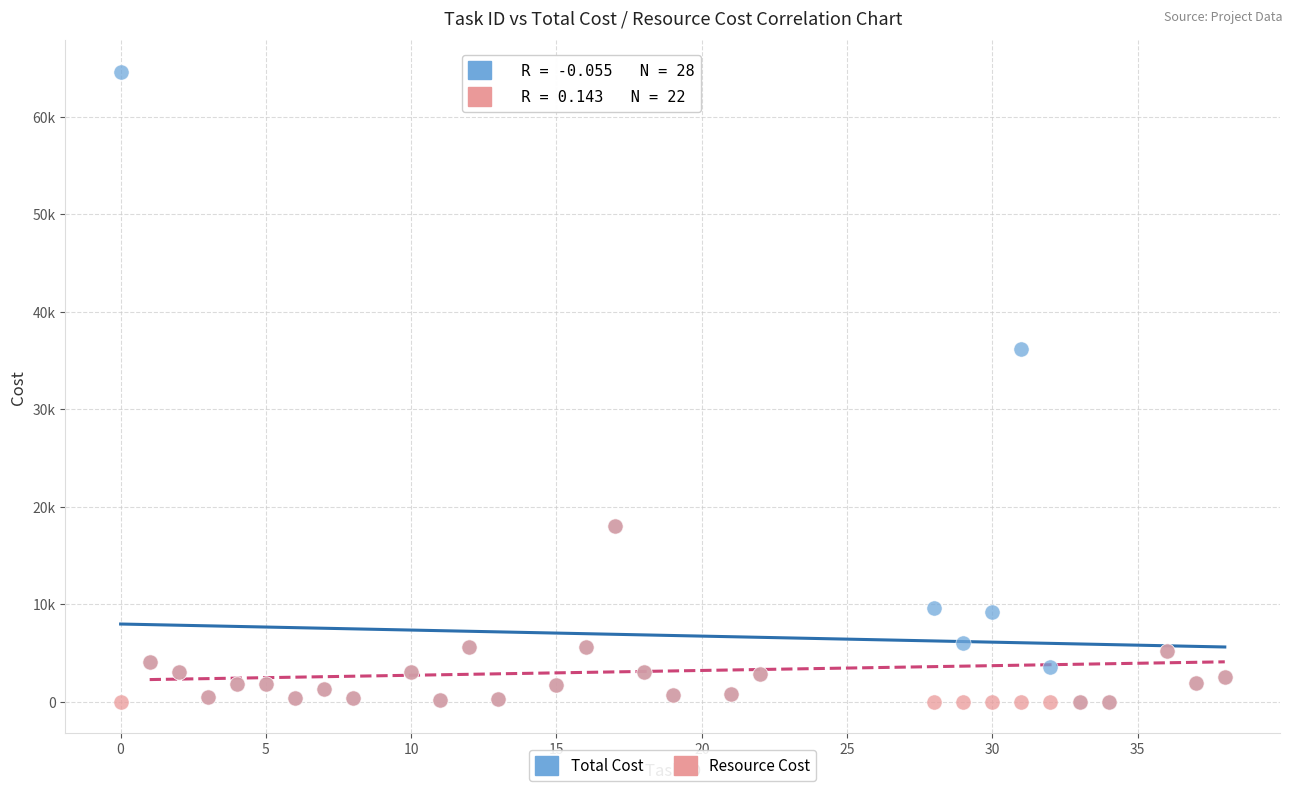

What are all the series names shown in the legend?

Total Cost, Resource Cost